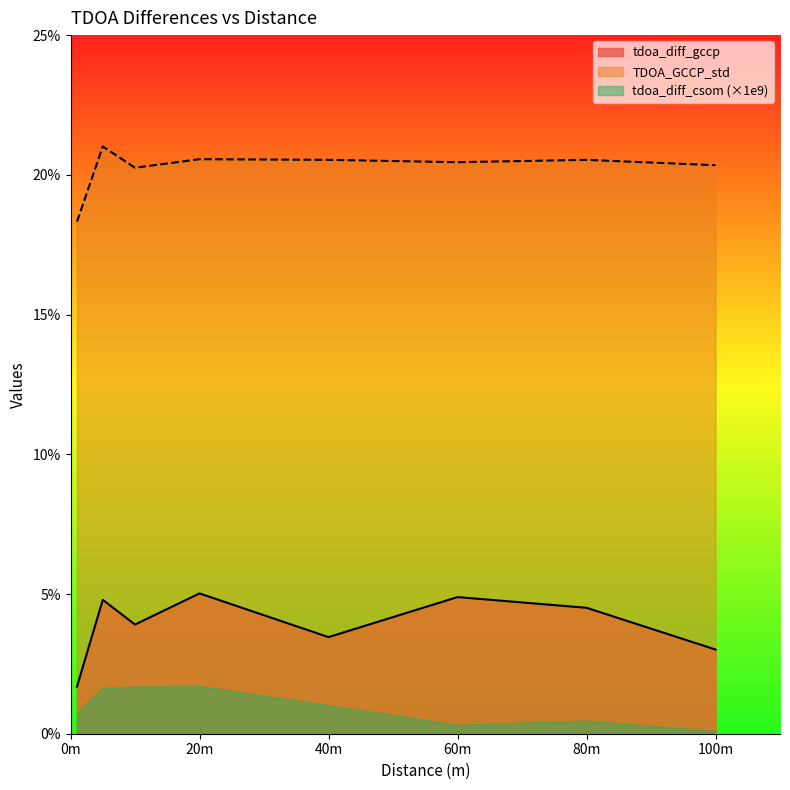

Which label corresponds to the largest value in the chart?

5